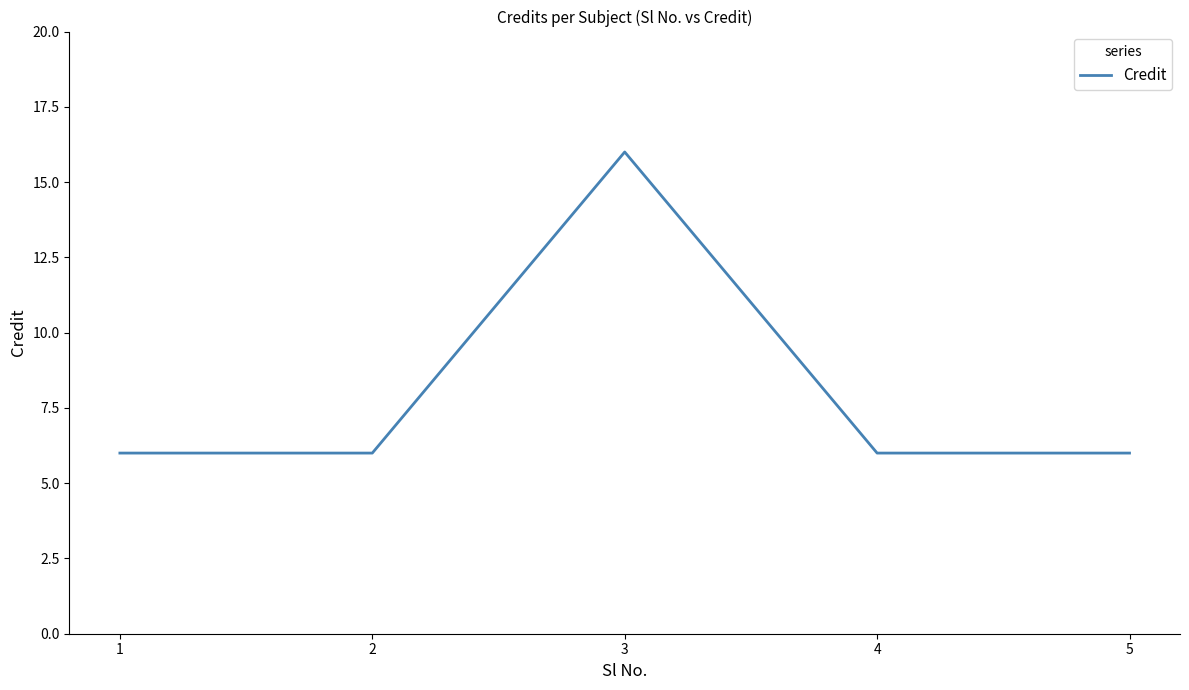

The value at 1 is 1. True or false?

False